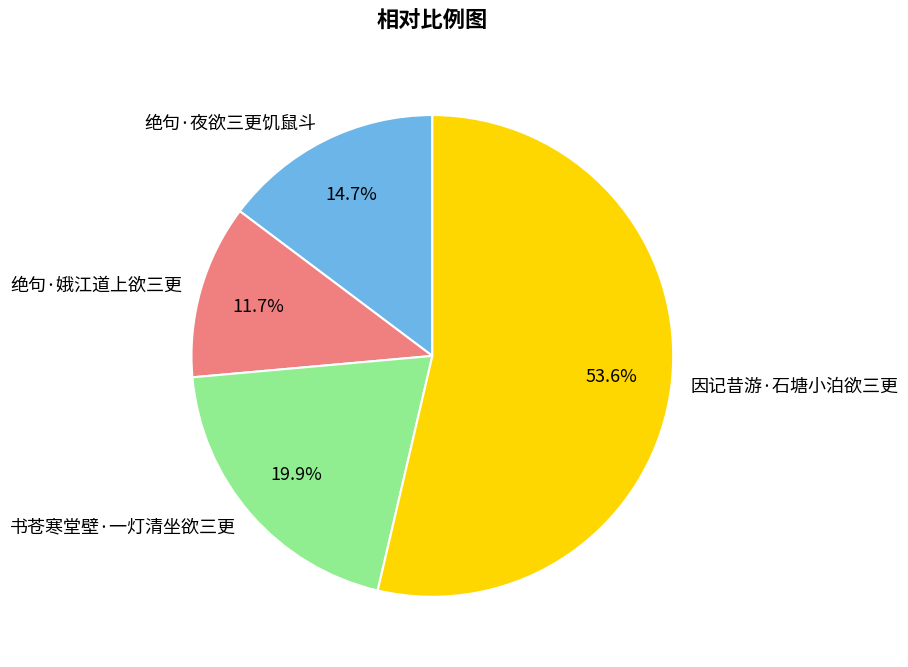

Does 绝句·夜欲三更饥鼠斗 represent more than half of the total?

No